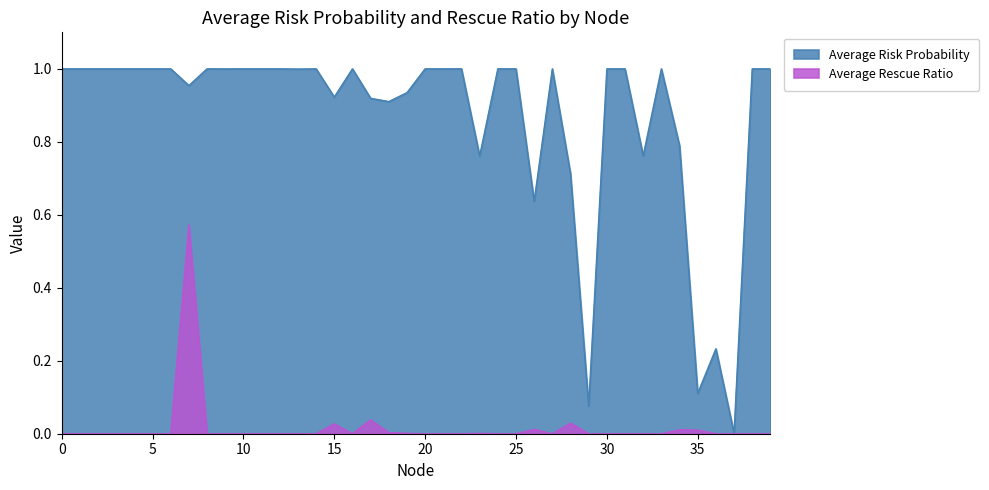

Rank the series by their maximum value, from lowest to highest.

Average Rescue Ratio, Average Risk Probability